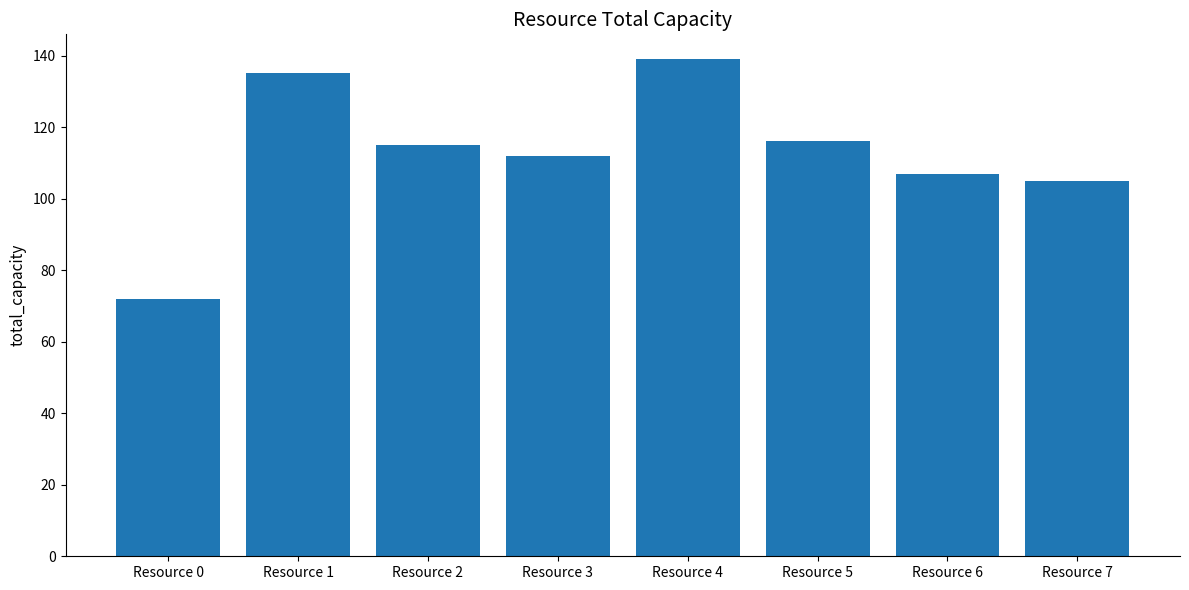

How many data points does each series have?

8